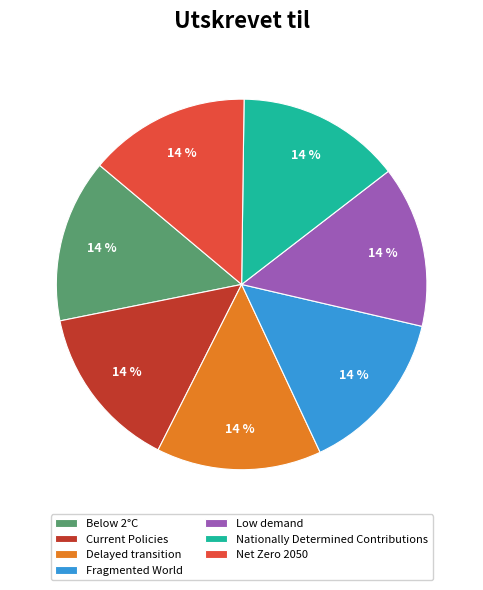

The Low demand slice represents 26% of the pie. True or false?

False